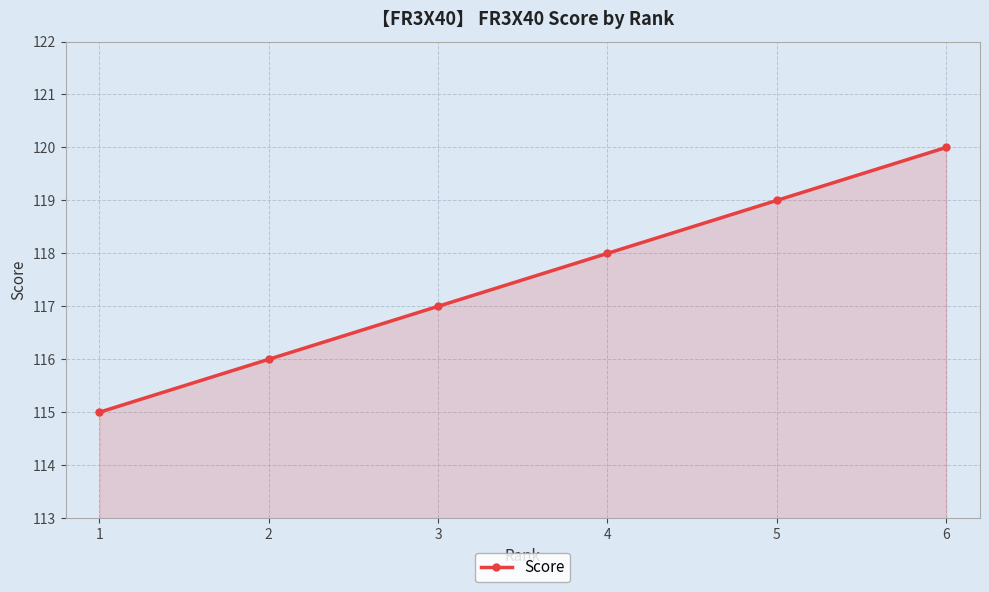

What is the change in value from 1 to 4?

+3